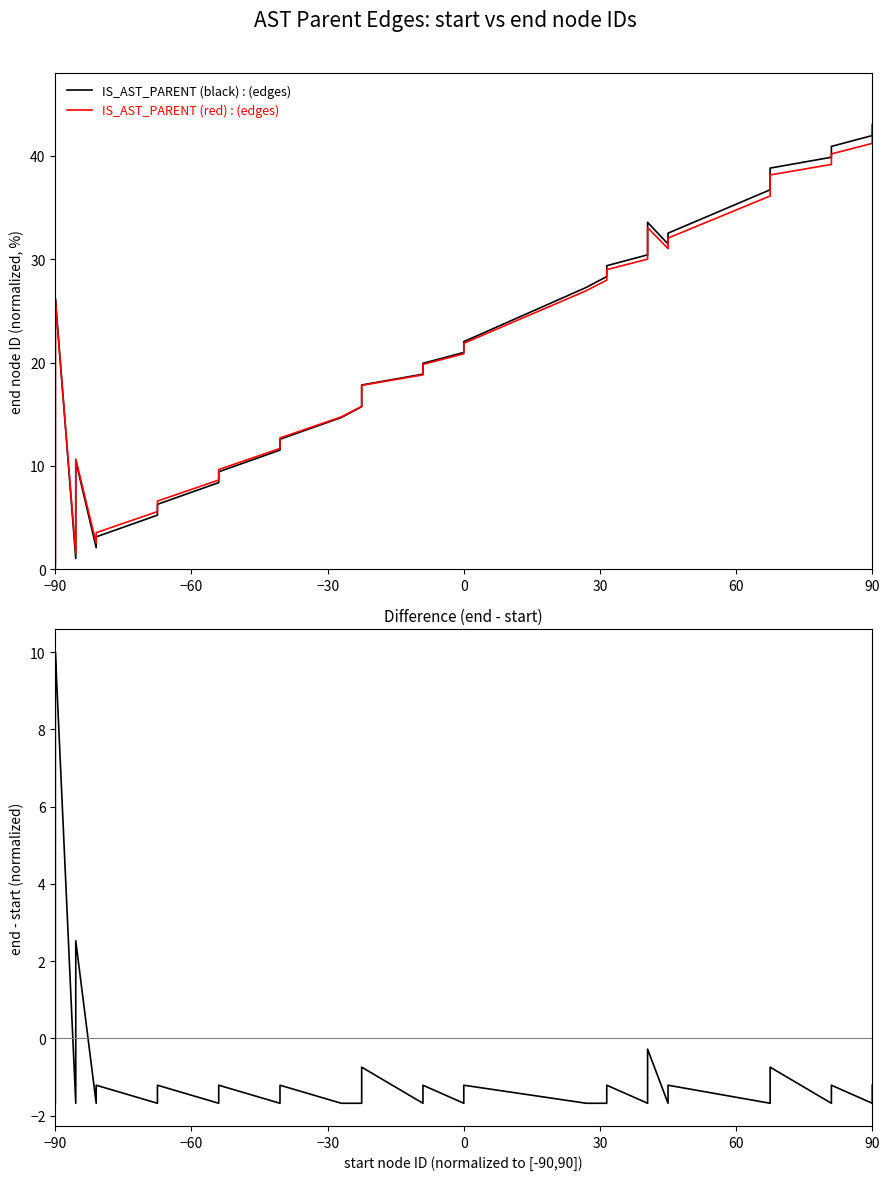

In IS_AST_PARENT_end_v2, how many points are higher than both neighbors (excluding endpoints)?

3